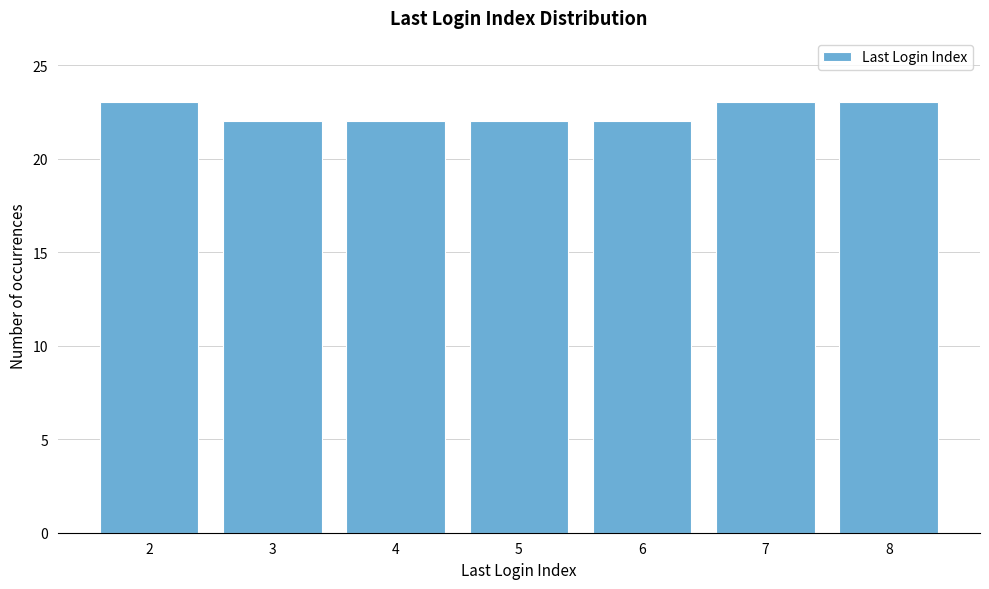

Reading left to right, transcribe all the data shown in this chart.

23	22	22	22	22	23	23